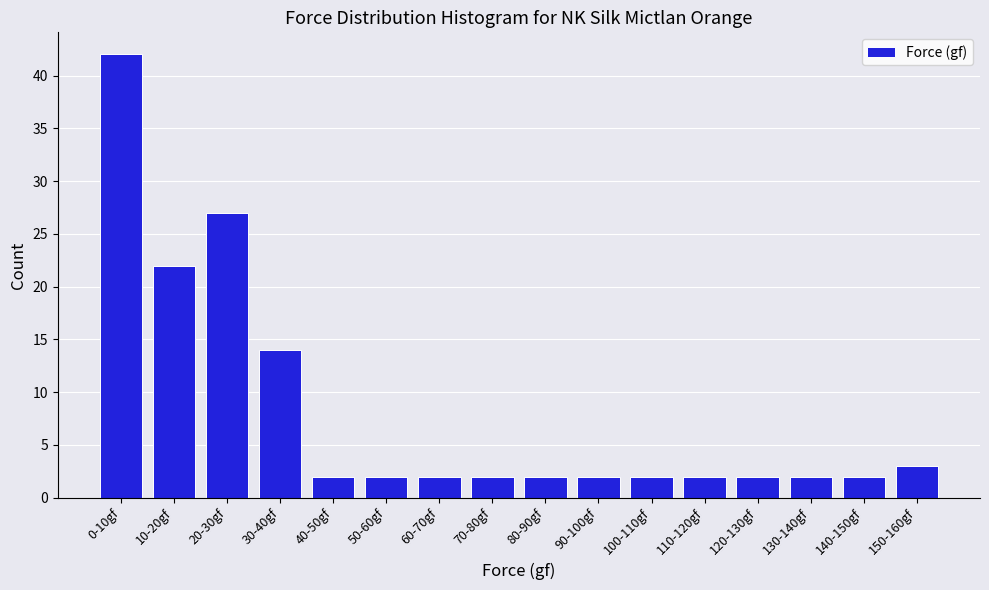

Reading left to right, extract all data points from this chart.

0-10gf=42	10-20gf=22	20-30gf=27	30-40gf=14	40-50gf=2	50-60gf=2	60-70gf=2	70-80gf=2	80-90gf=2	90-100gf=2	100-110gf=2	110-120gf=2	120-130gf=2	130-140gf=2	140-150gf=2	150-160gf=3